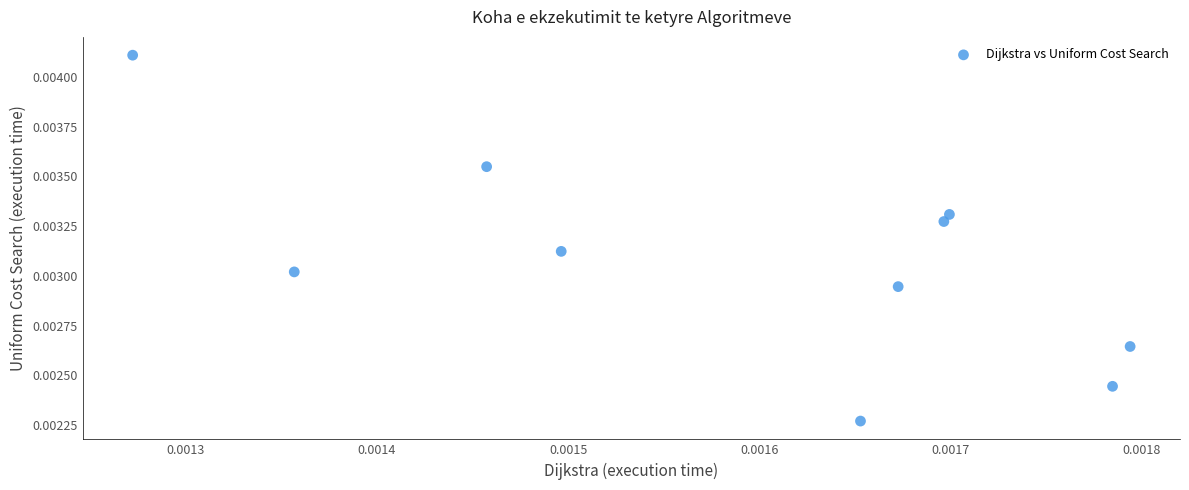

How many points are shown in the scatter plot?

10